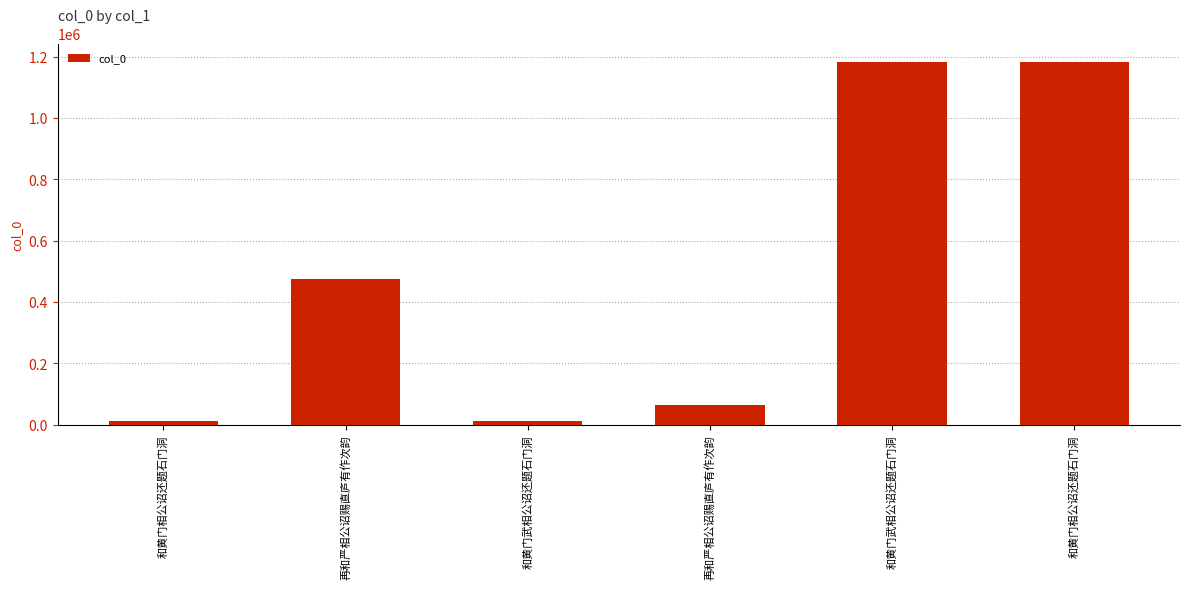

What is the change in value from 再和严相公诏赐直庐有作次韵 to 和黄门武相公诏还题石门洞?

+1119391